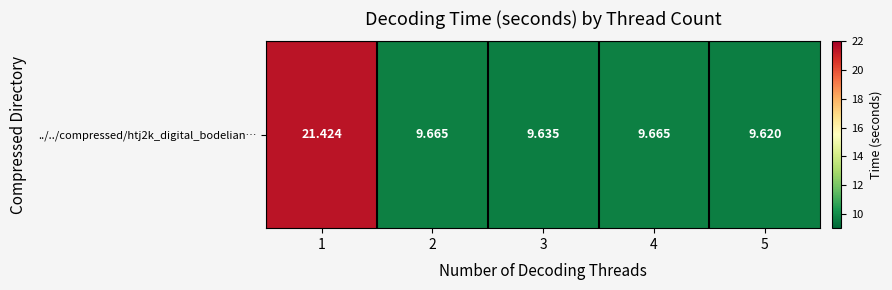

Count the number of categories in the chart.

5